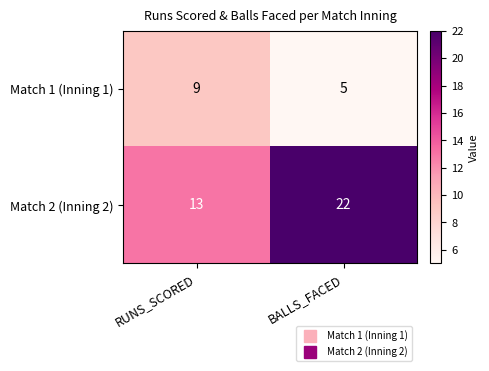

What value does the Match 2 (Inning 2) series have at RUNS_SCORED?

13